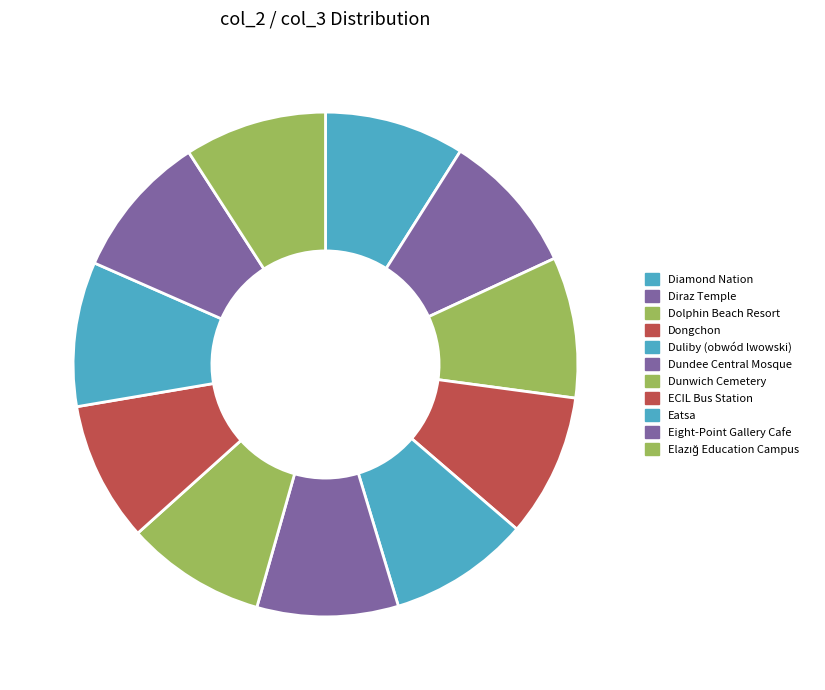

How many slices are in this pie chart?

11